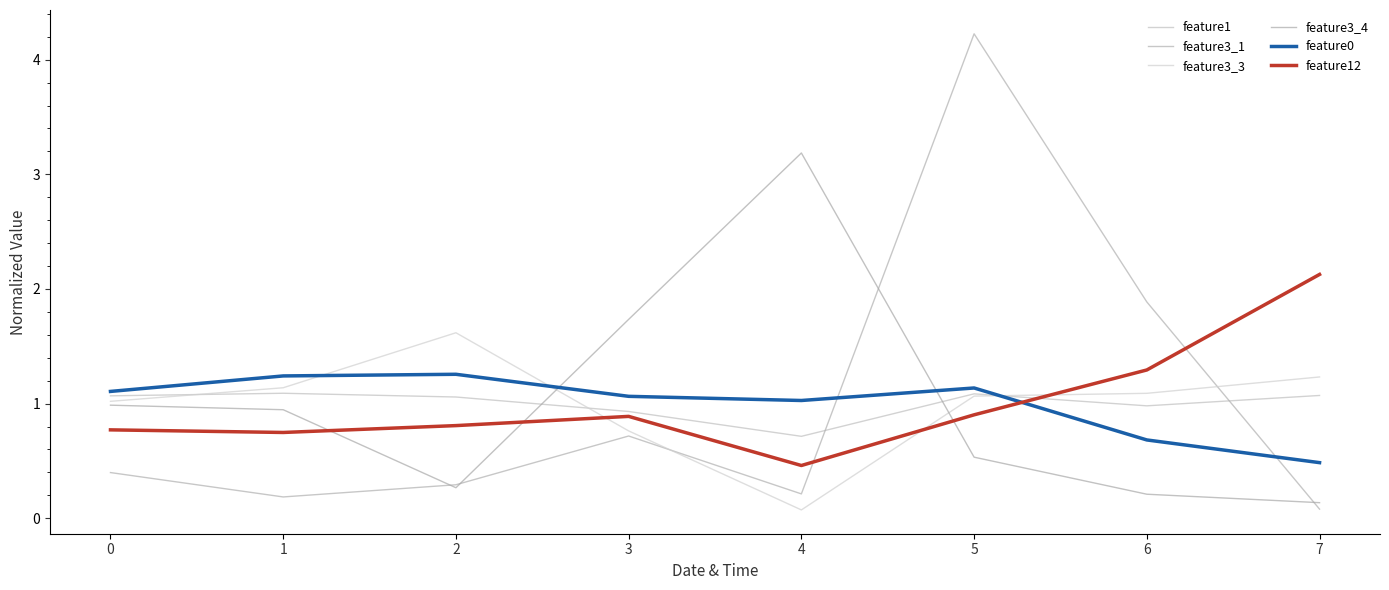

How many intersections are there between feature12 and feature0?

1